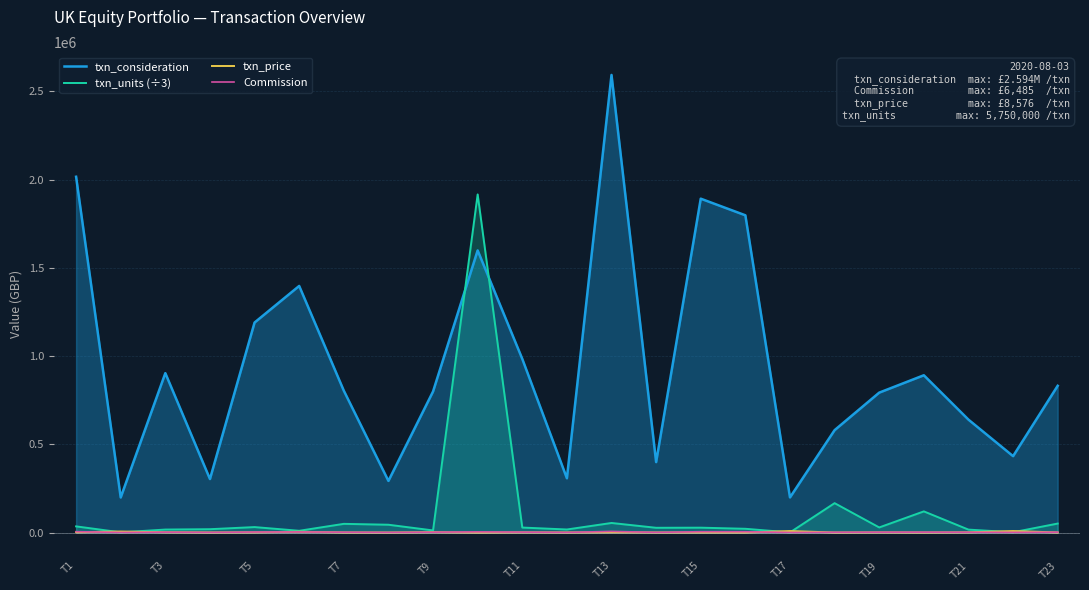

In Commission, how many points are lower than both neighbors (excluding endpoints)?

7